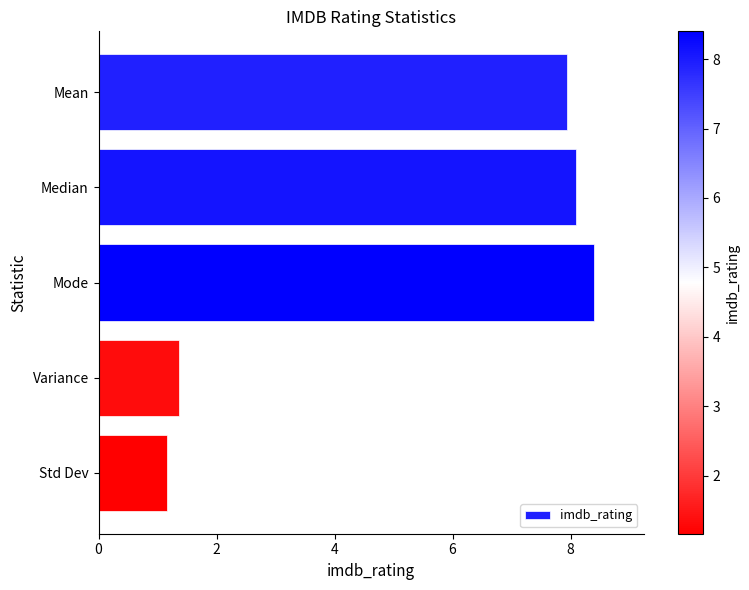

Where is the data nearest to the value 4?

Variance